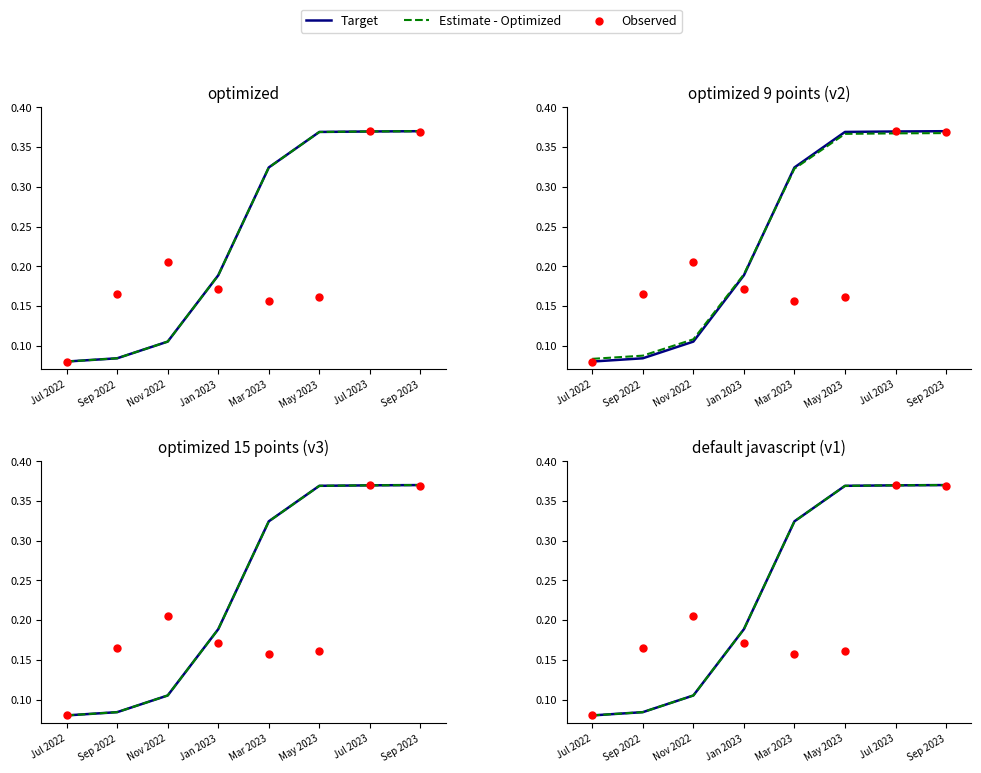

Which series reaches the minimum Y coordinate?

Target